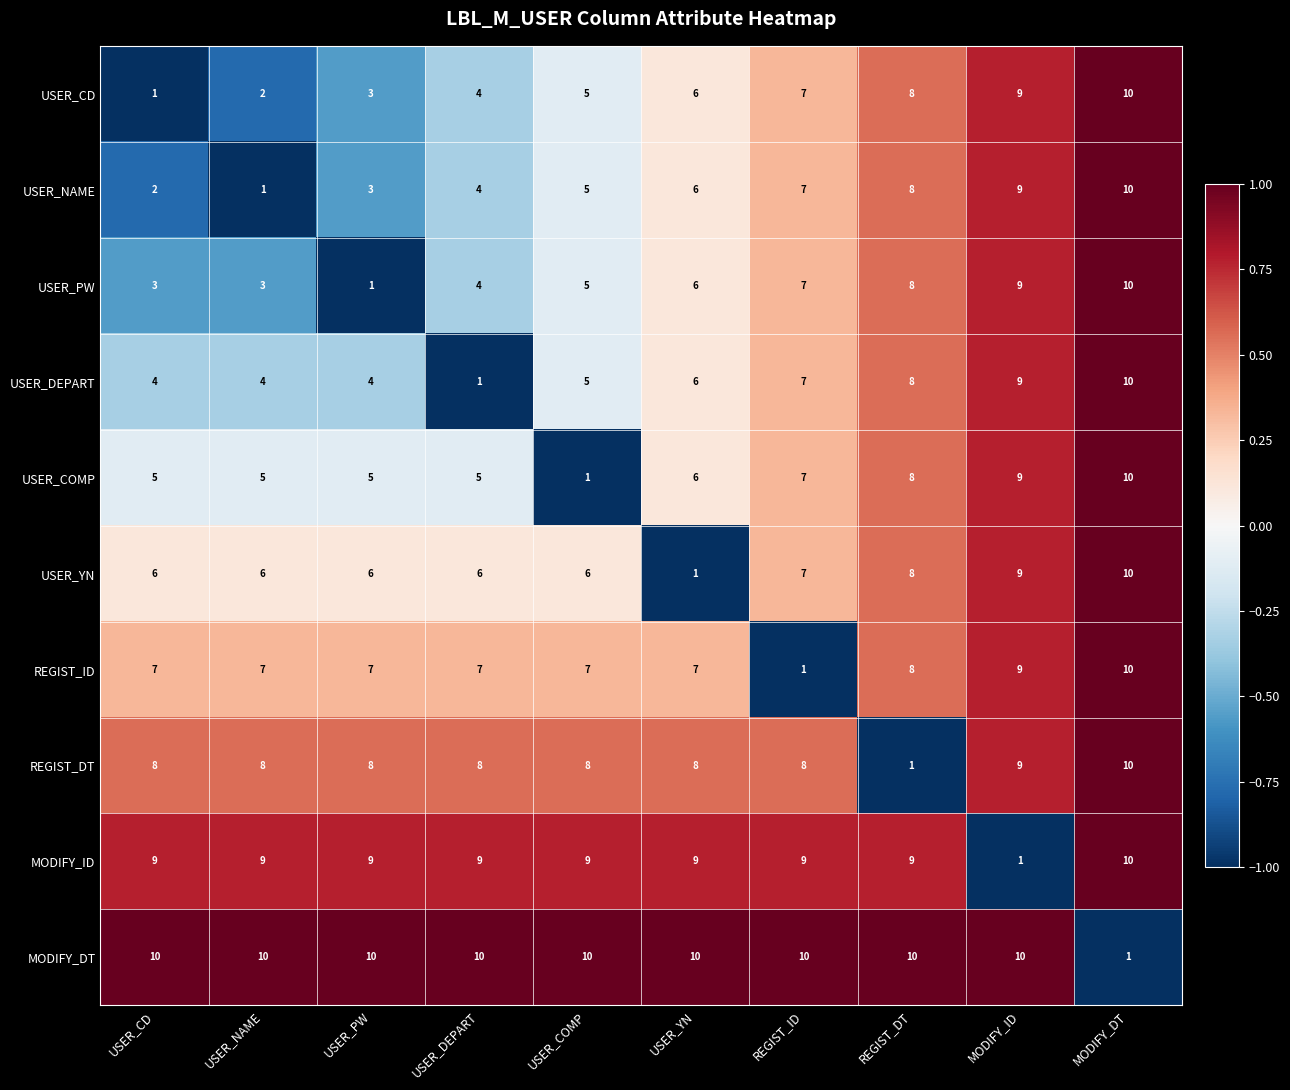

What is the difference between the highest and lowest values at REGIST_DT?

9